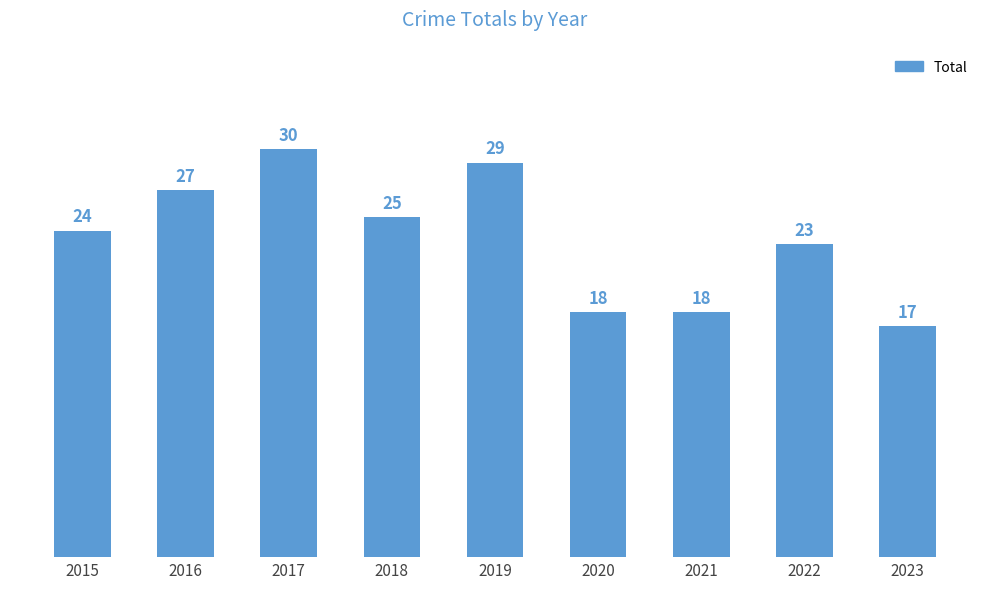

What is the greatest value displayed?

30